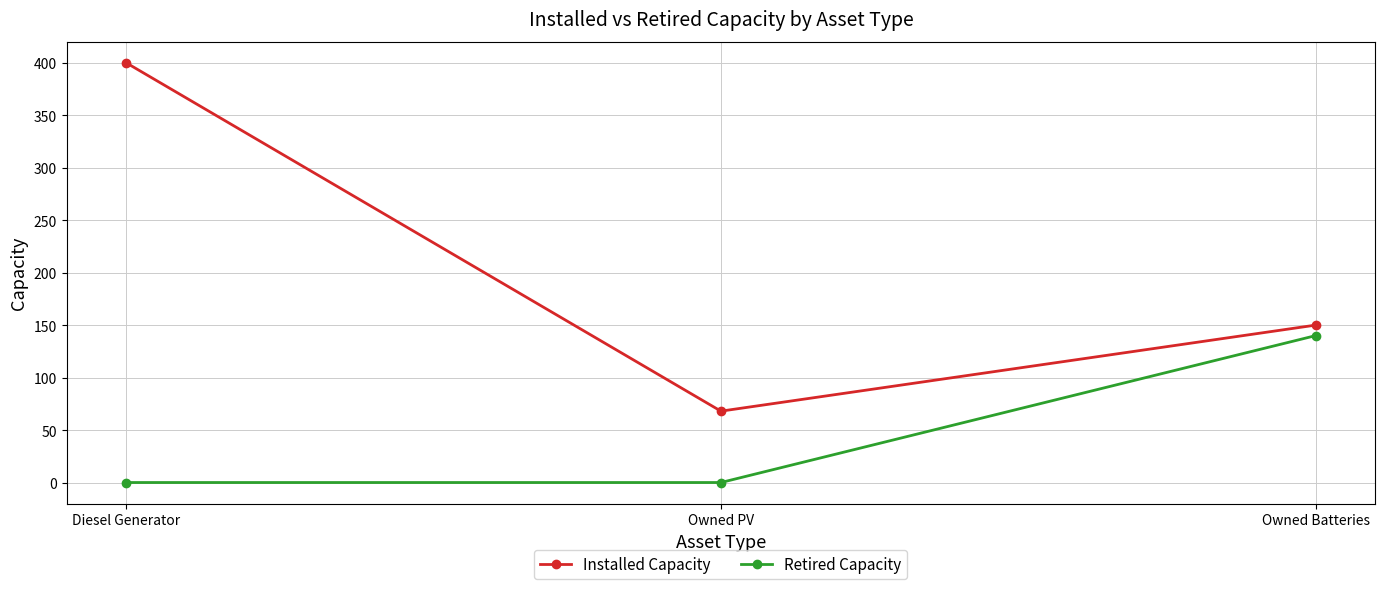

Is the value of Installed Capacity at Owned Batteries greater than the value of Retired Capacity at Owned Batteries?

Yes